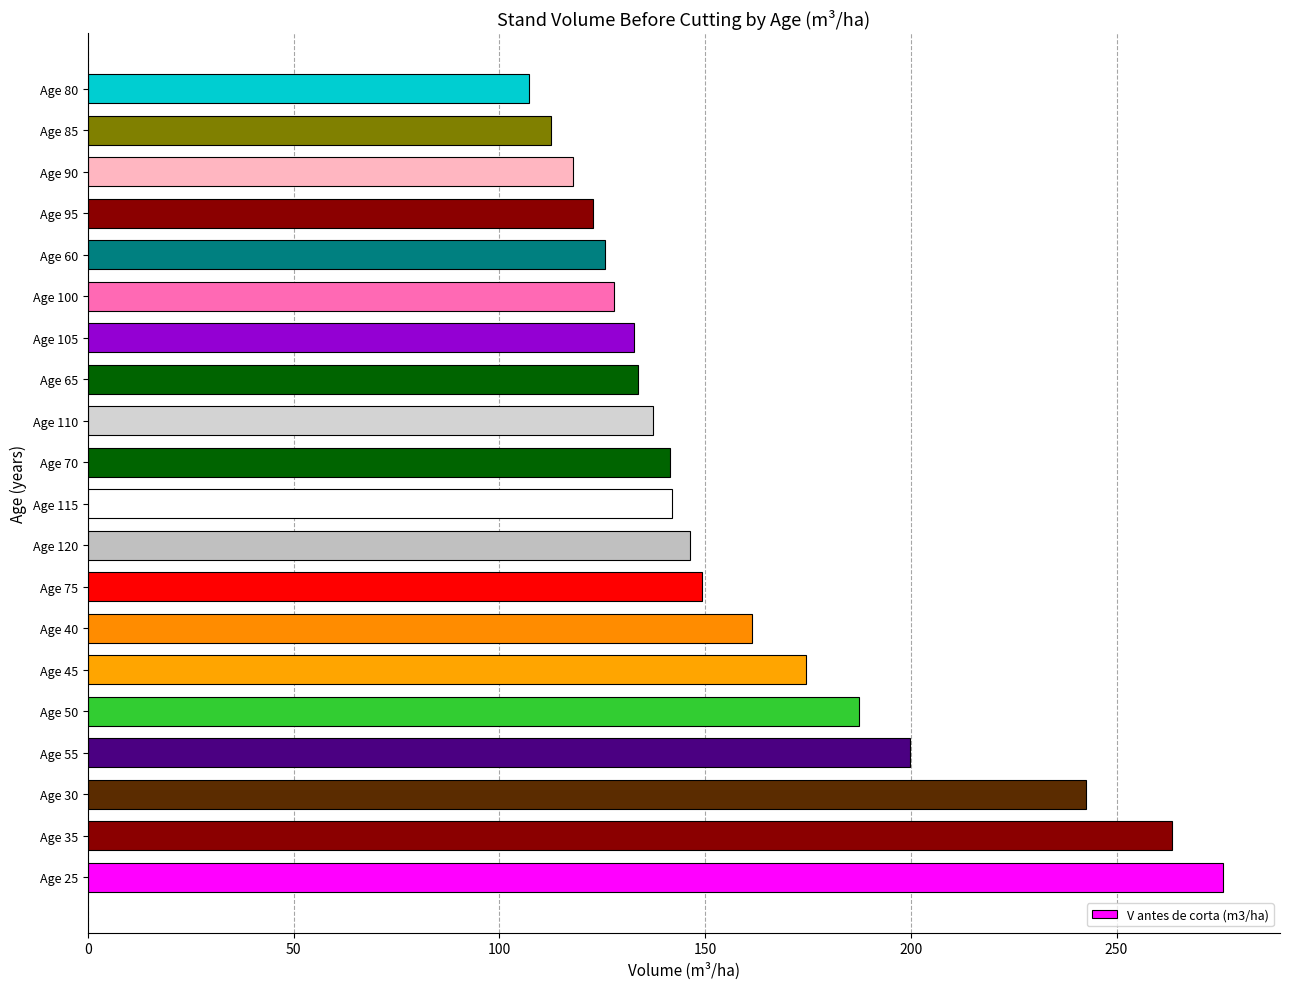

At which category does the chart reach its minimum across all series?

Age 80